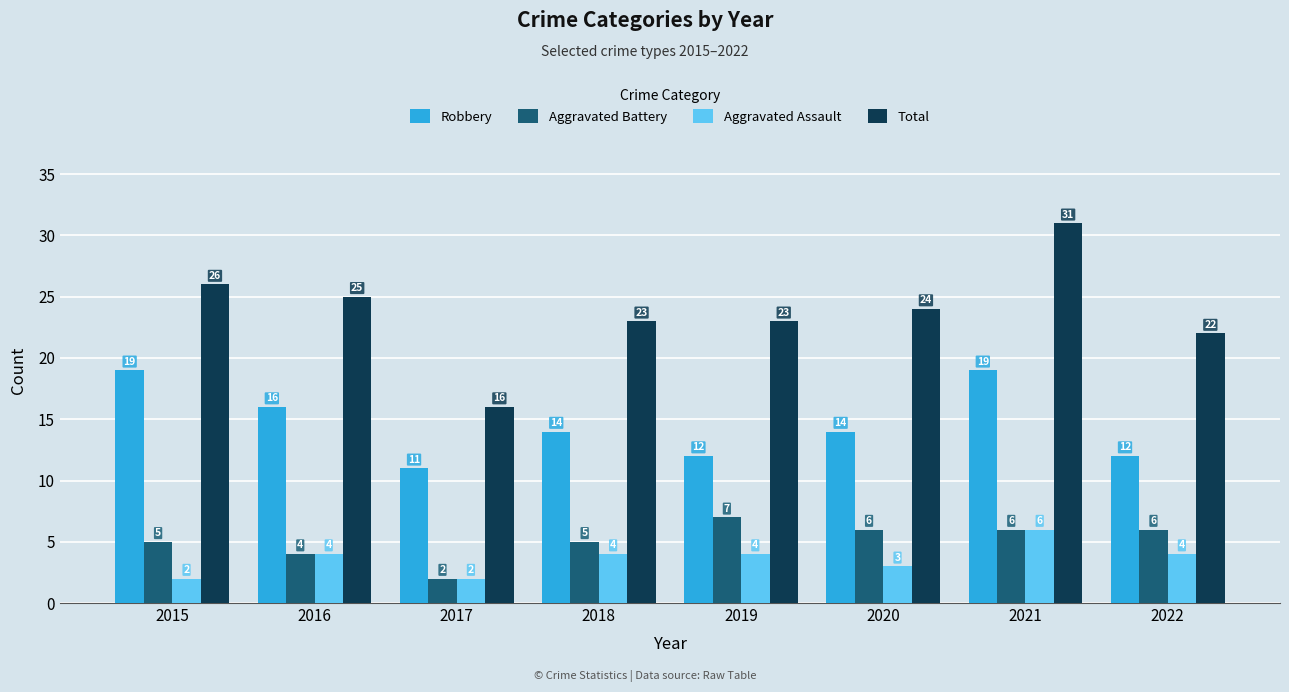

What is the average value of the Aggravated Assault series?

4